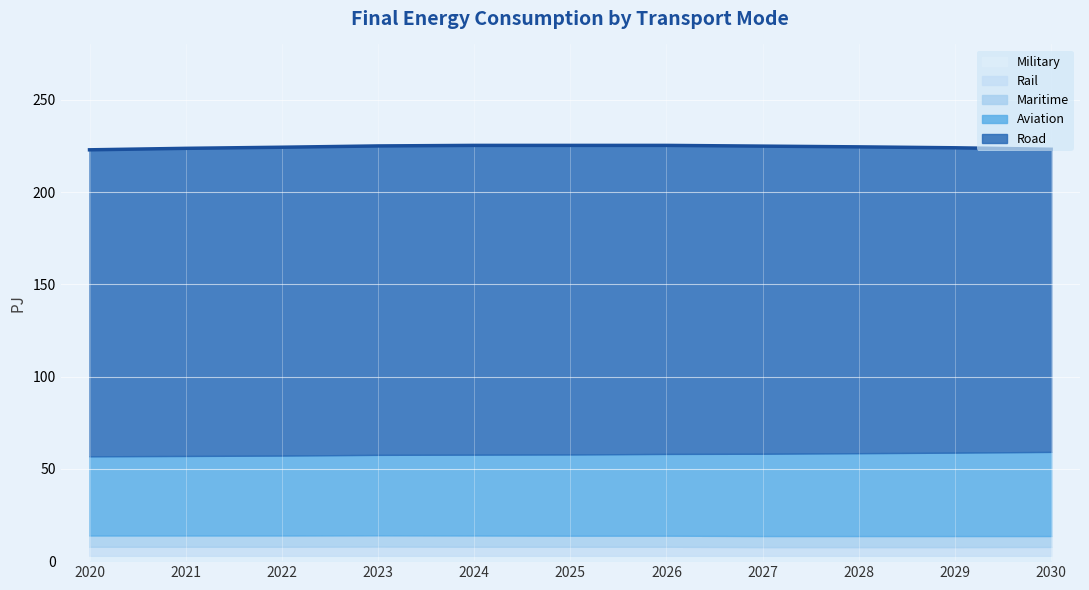

How many lines are shown in the chart?

1